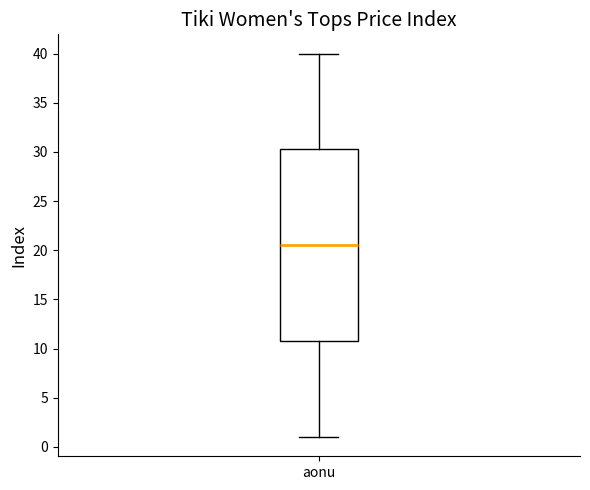

Where does the lower whisker of the box for aonu end on the y-axis? The values are not printed on the chart, so give them approximately, as read against the axis.

1.0